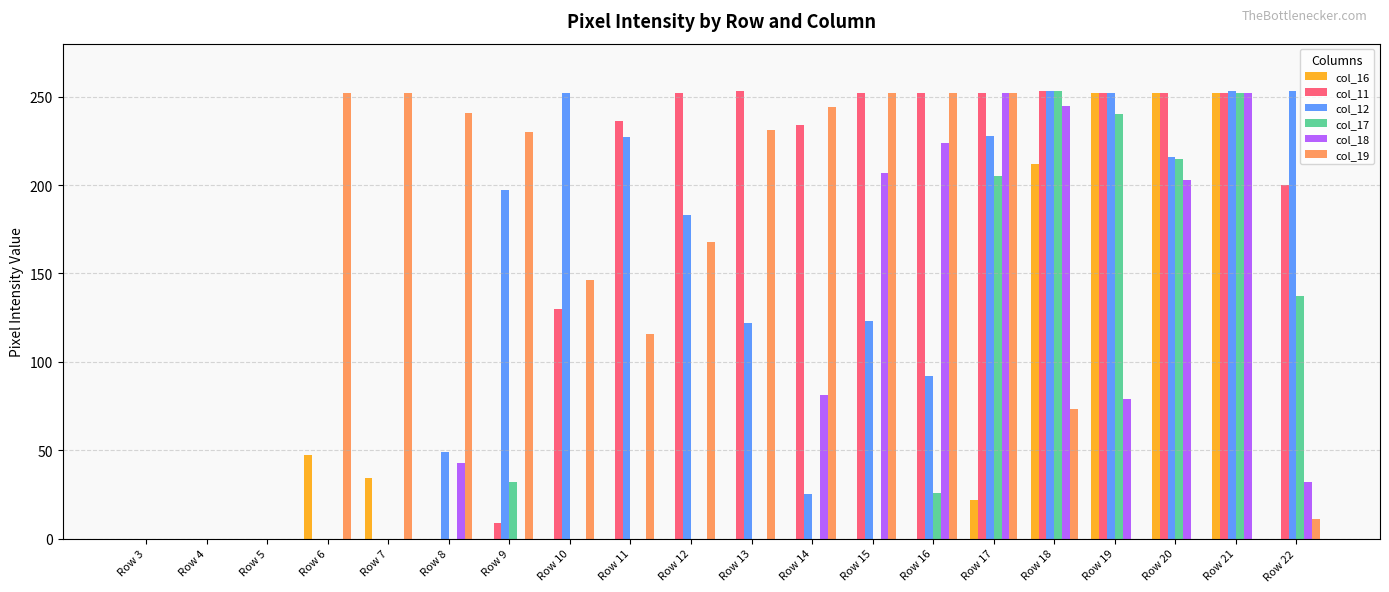

Where is col_17 nearest to the value 126?

Row 22